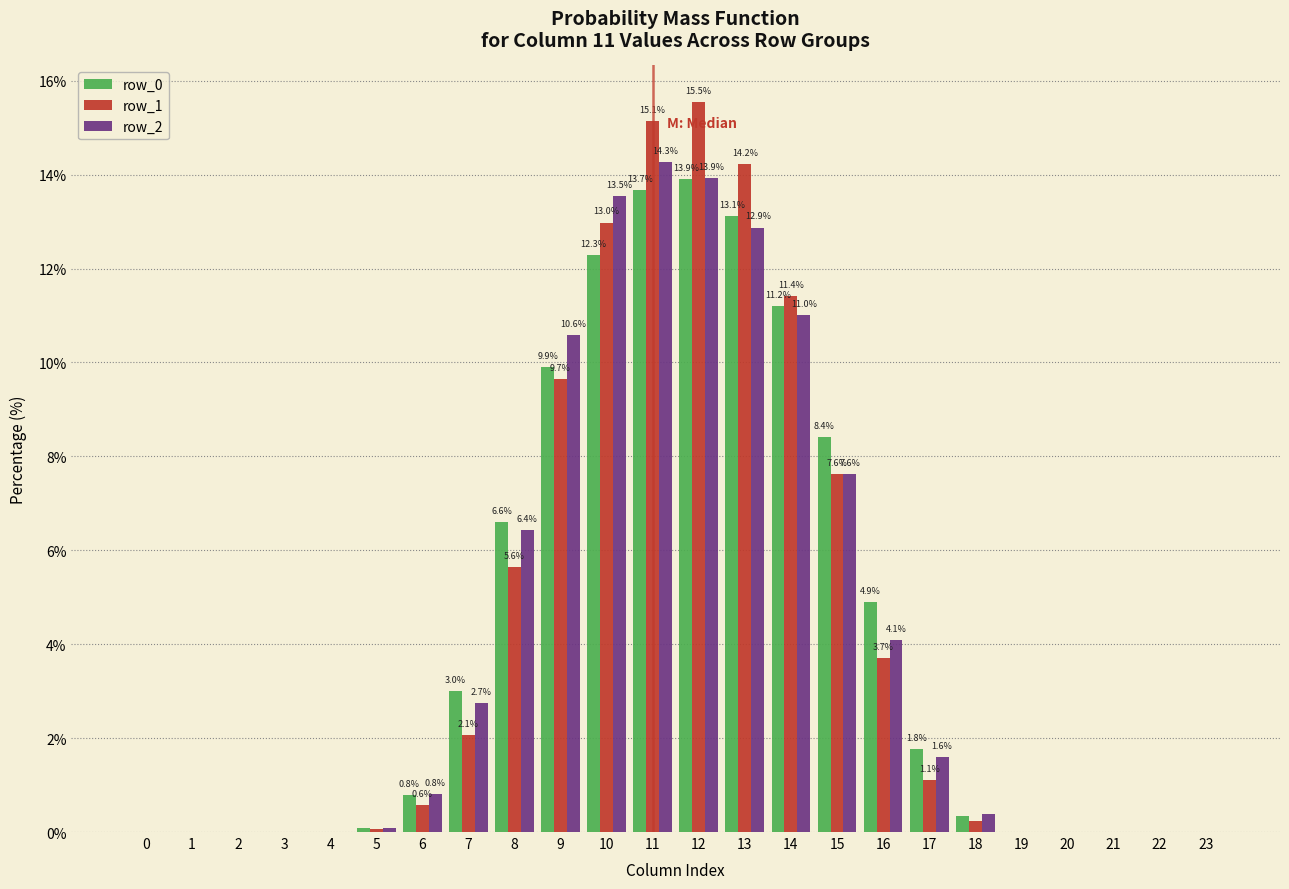

The row_0 series shows 8.5 at 3. True or false?

False